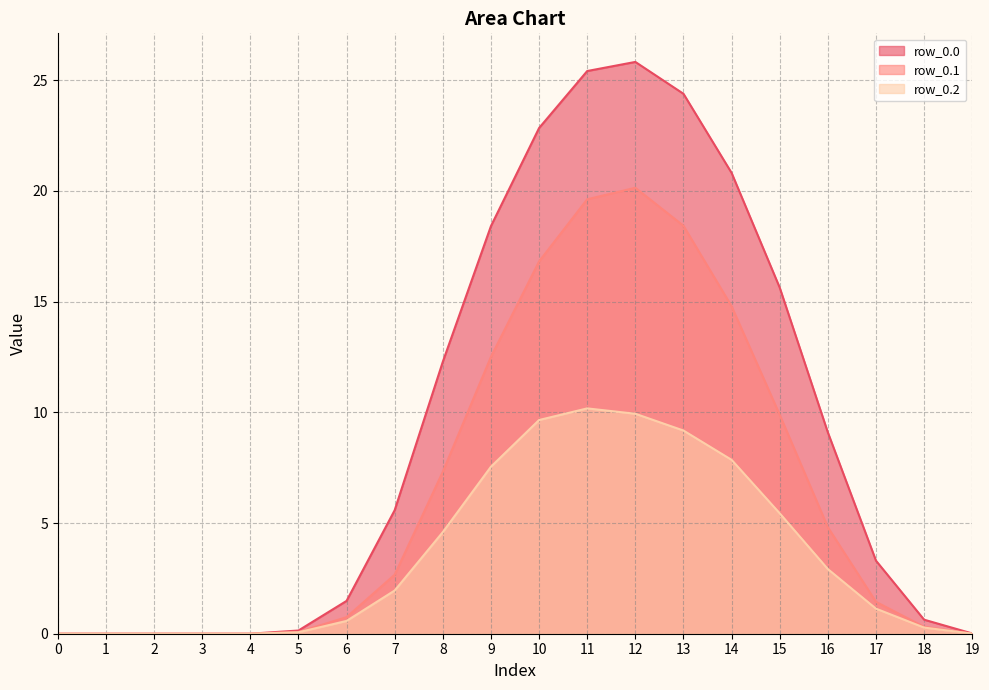

How many data points in row_0.0 are less than 5?

10